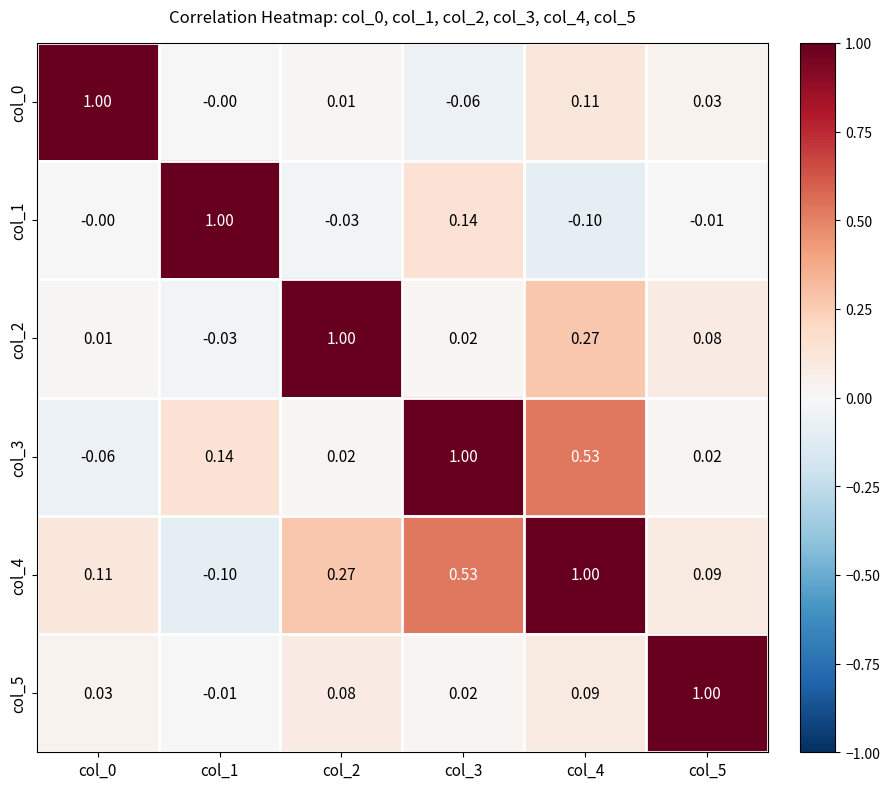

Is the value of col_3 at col_2 greater than the value of col_1 at col_4?

Yes